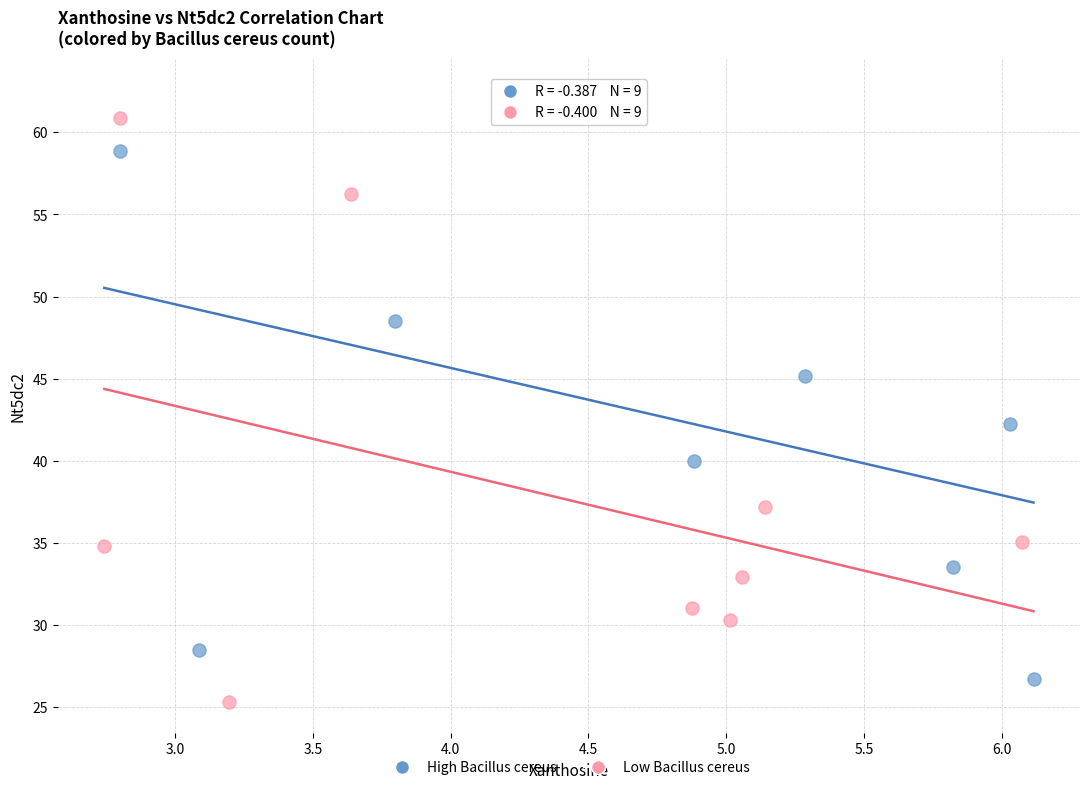

Which series reaches the maximum Y coordinate?

High Bacillus cereus